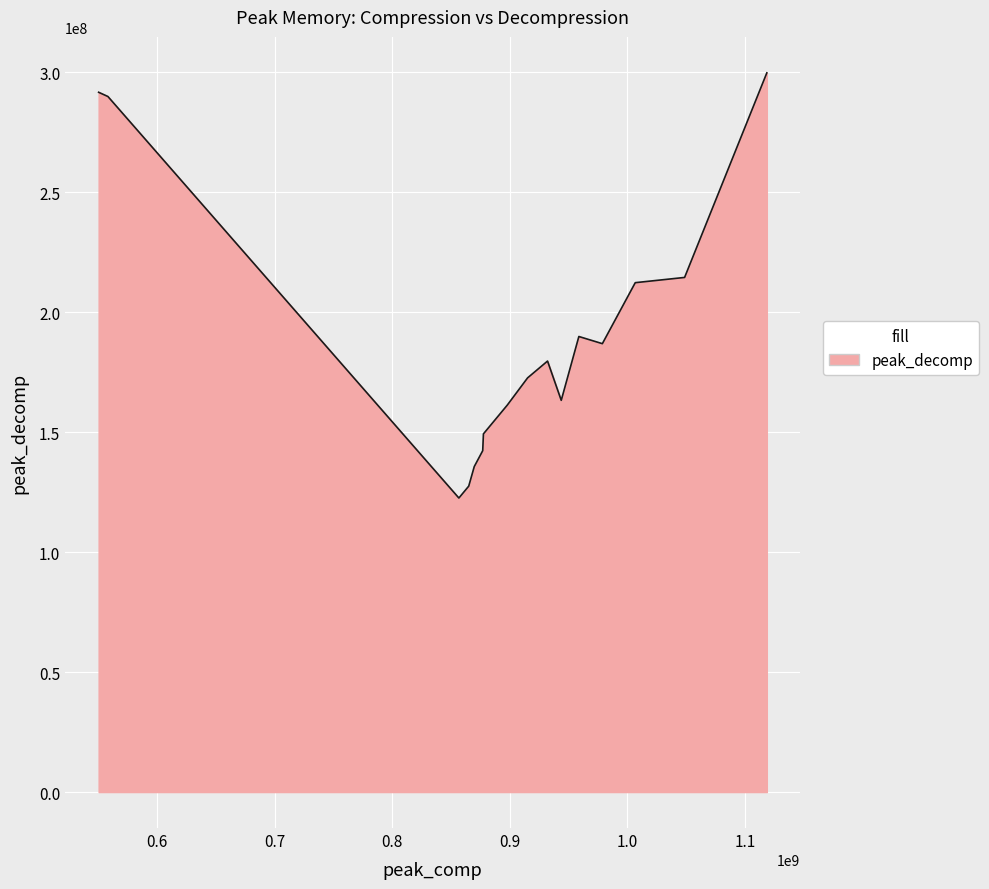

What is the smallest value displayed?

122544568